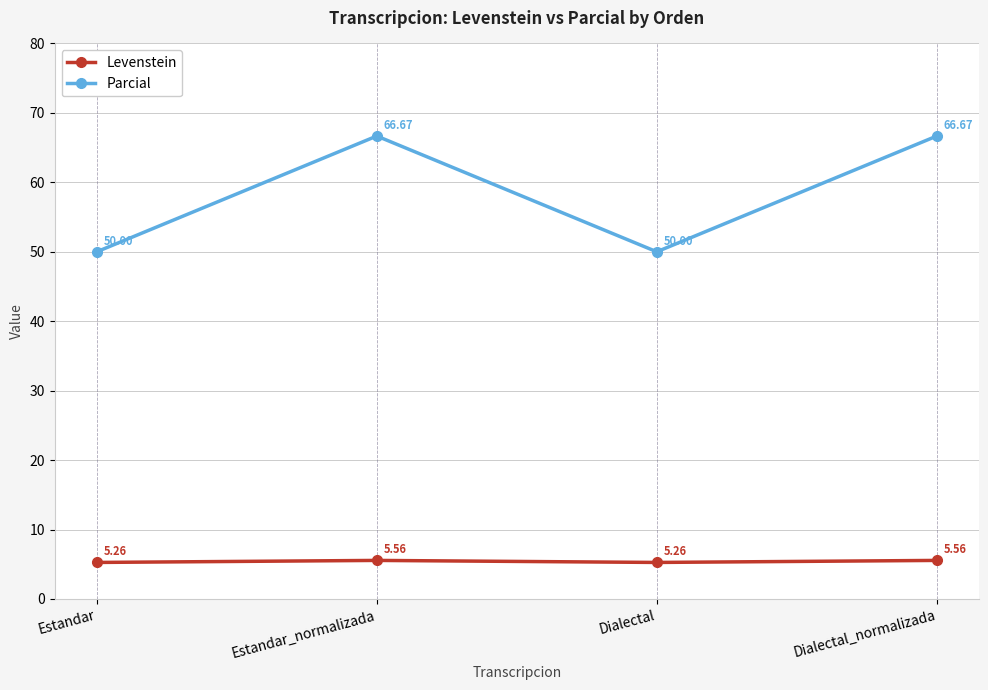

True or false: Levenstein has more than 2 points higher than both neighbors.

False